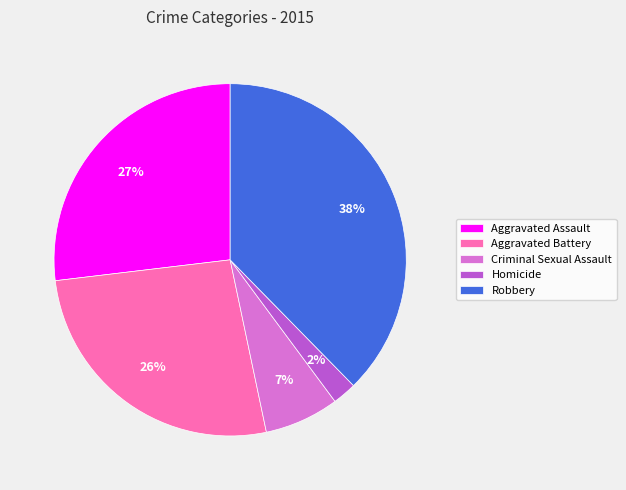

To the nearest percent, what percentage of the pie is Robbery?

38%